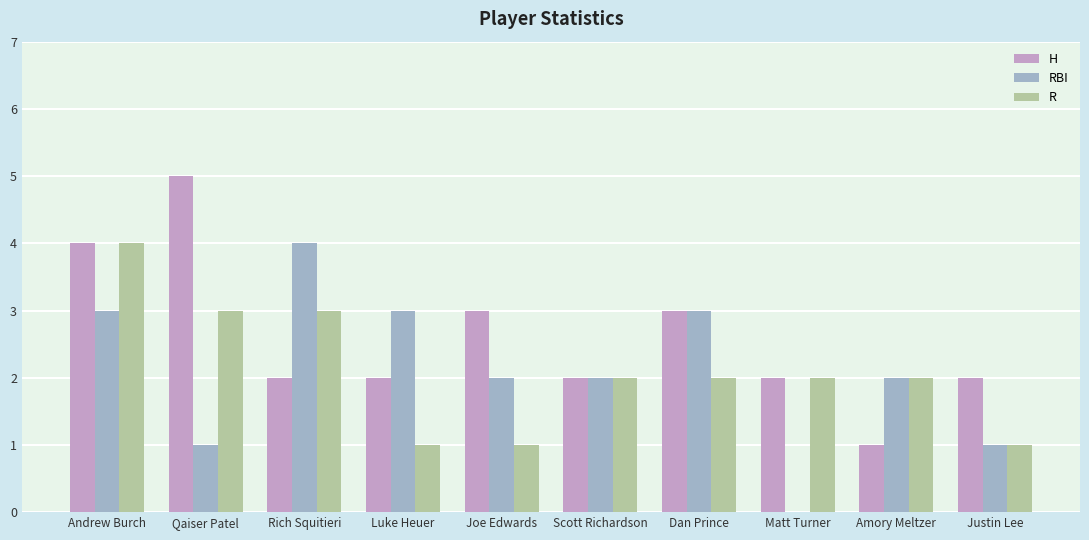

Reading right to left, extract all data points from this chart.

H: Justin Lee=2	Amory Meltzer=1	Matt Turner=2	Dan Prince=3	Scott Richardson=2	Joe Edwards=3	Luke Heuer=2	Rich Squitieri=2	Qaiser Patel=5	Andrew Burch=4
RBI: Justin Lee=1	Amory Meltzer=2	Matt Turner=0	Dan Prince=3	Scott Richardson=2	Joe Edwards=2	Luke Heuer=3	Rich Squitieri=4	Qaiser Patel=1	Andrew Burch=3
R: Justin Lee=1	Amory Meltzer=2	Matt Turner=2	Dan Prince=2	Scott Richardson=2	Joe Edwards=1	Luke Heuer=1	Rich Squitieri=3	Qaiser Patel=3	Andrew Burch=4